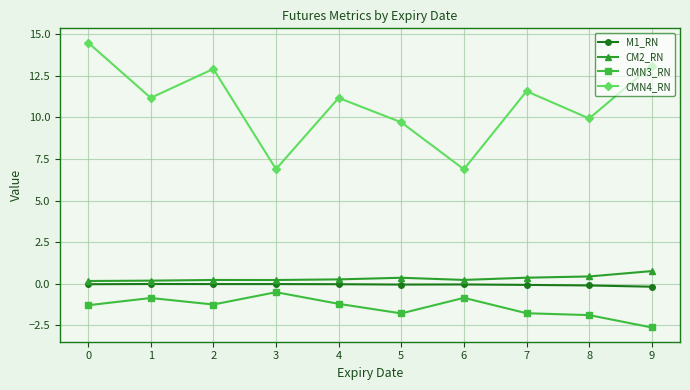

What are all the series names shown in the legend?

M1_RN, CM2_RN, CMN3_RN, CMN4_RN